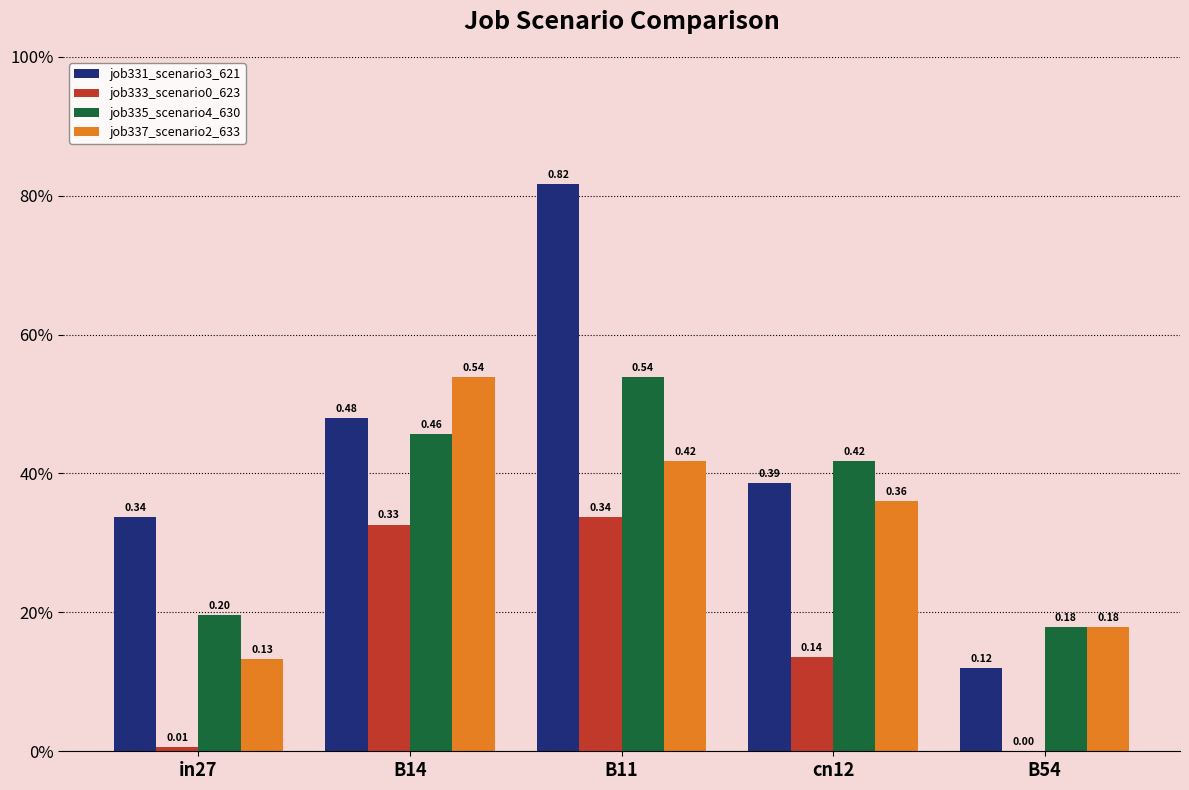

Are the bars horizontal?

No